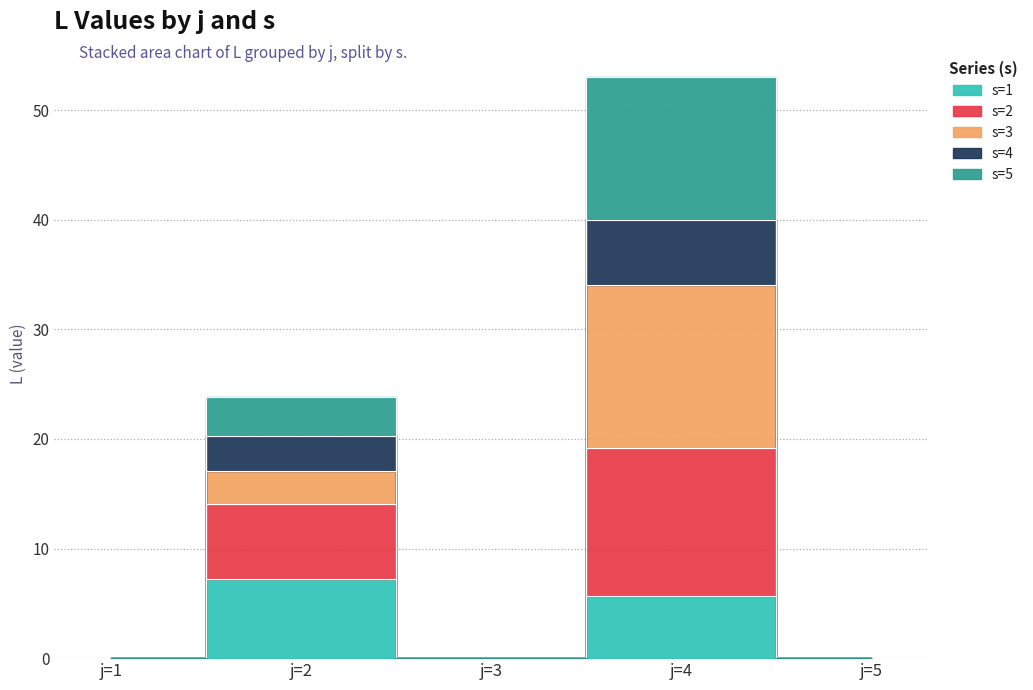

The value of s=4 at j=2 is 29.0. True or false?

False